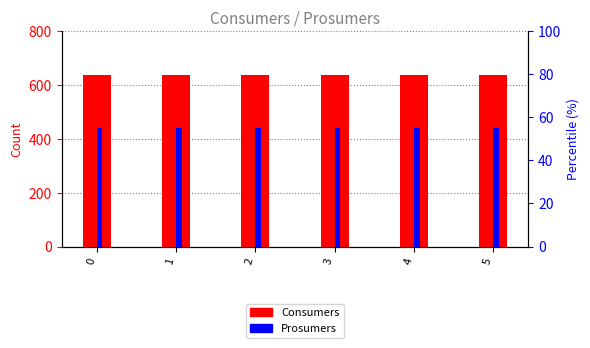

What is the sum of the Prosumers values at 5 and 3?

880